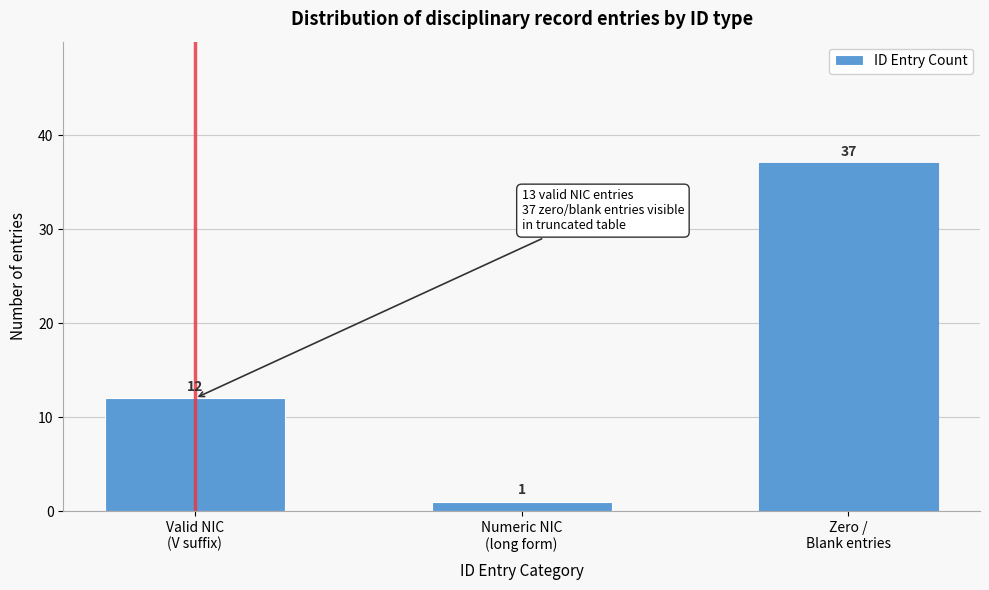

Reading right to left, extract all data points from this chart.

37	1	12